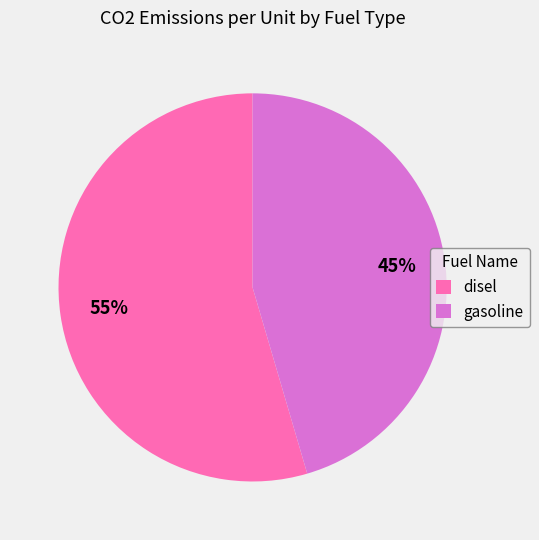

Count the number of slices in the pie.

2